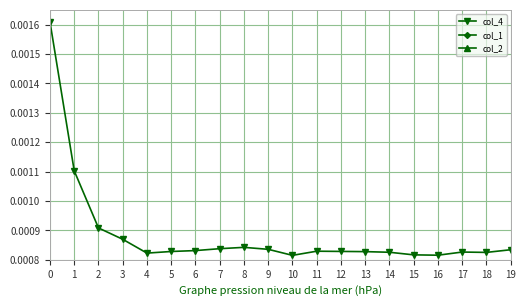

True or false: col_1 and col_2 intersect in this chart.

False